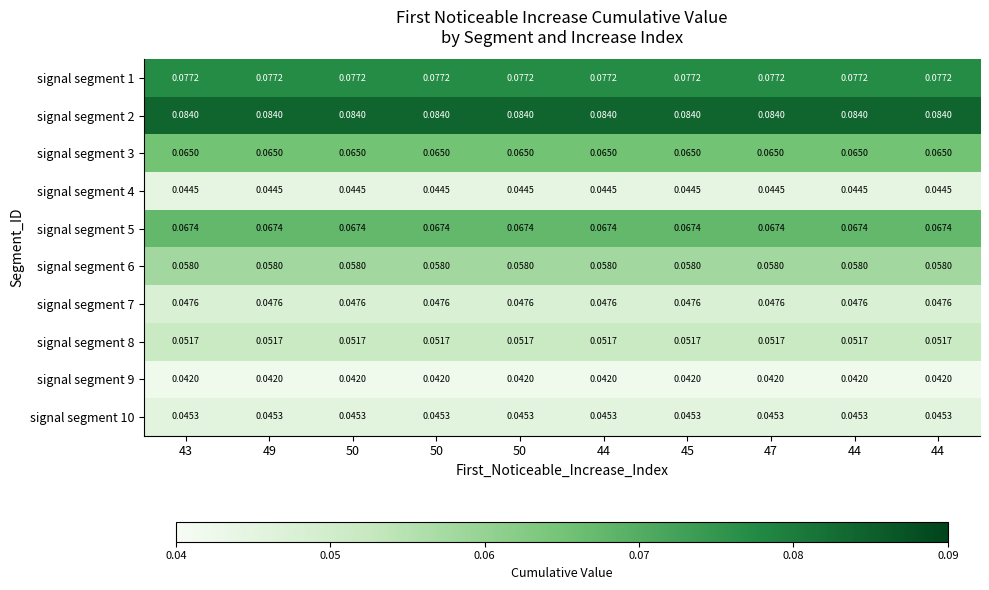

Count the number of categories in the chart.

10